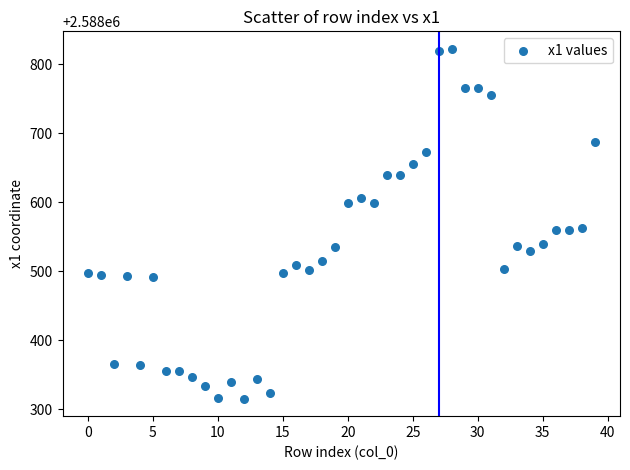

What is the range of Y values (max minus min)?

507.4